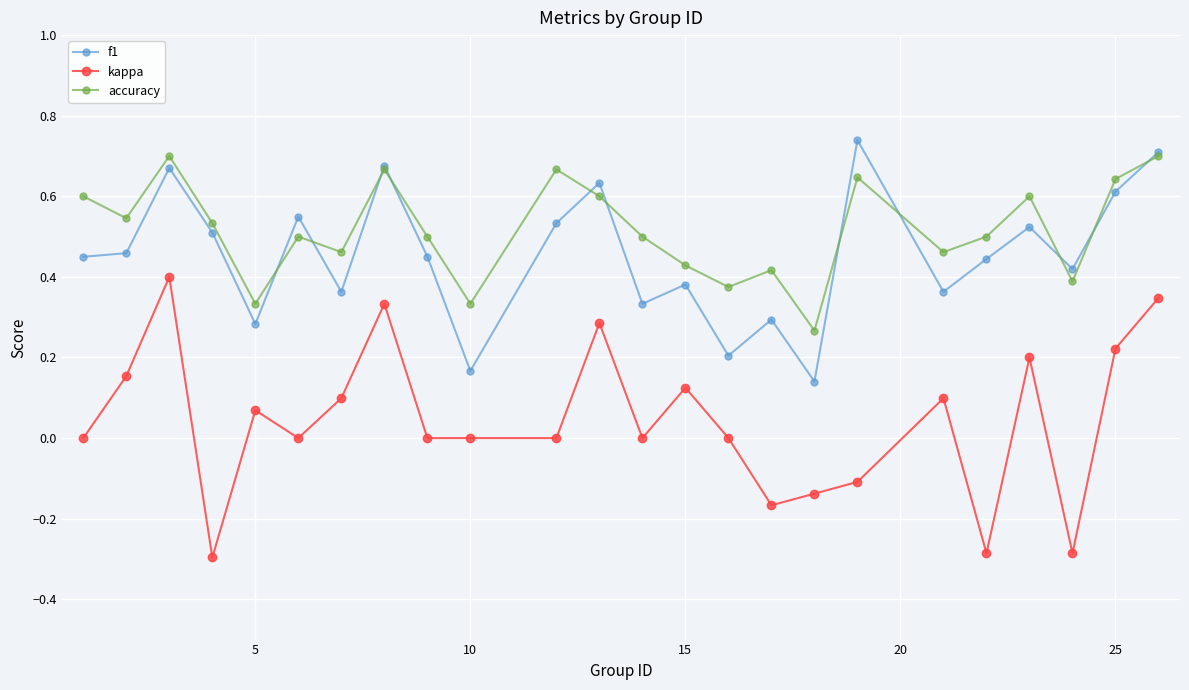

Which series has the largest total across all categories?

accuracy